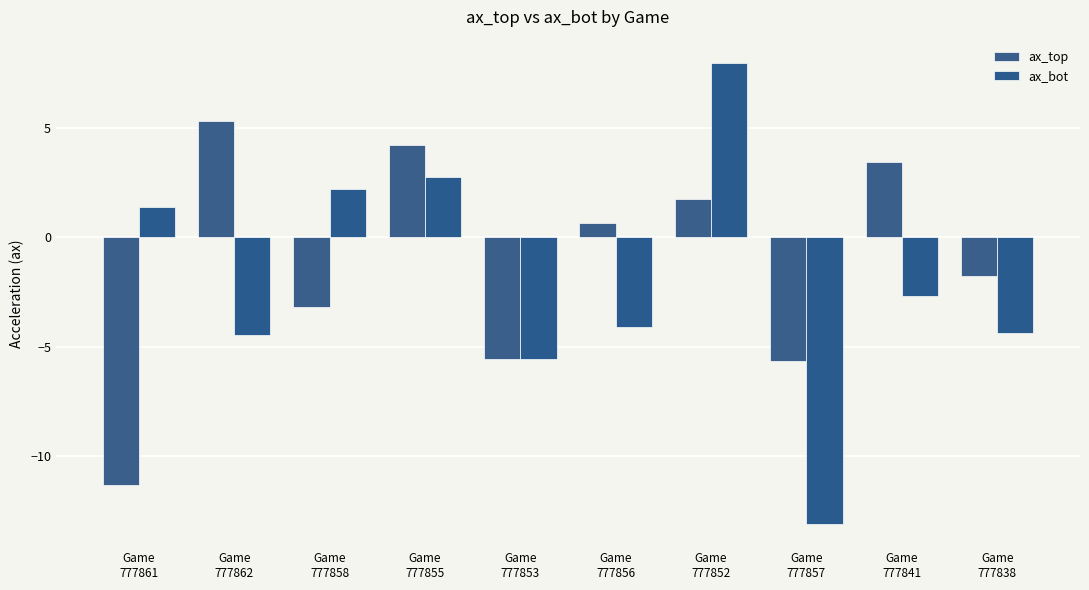

Read the ax_top value at Game
777861.

-11.3